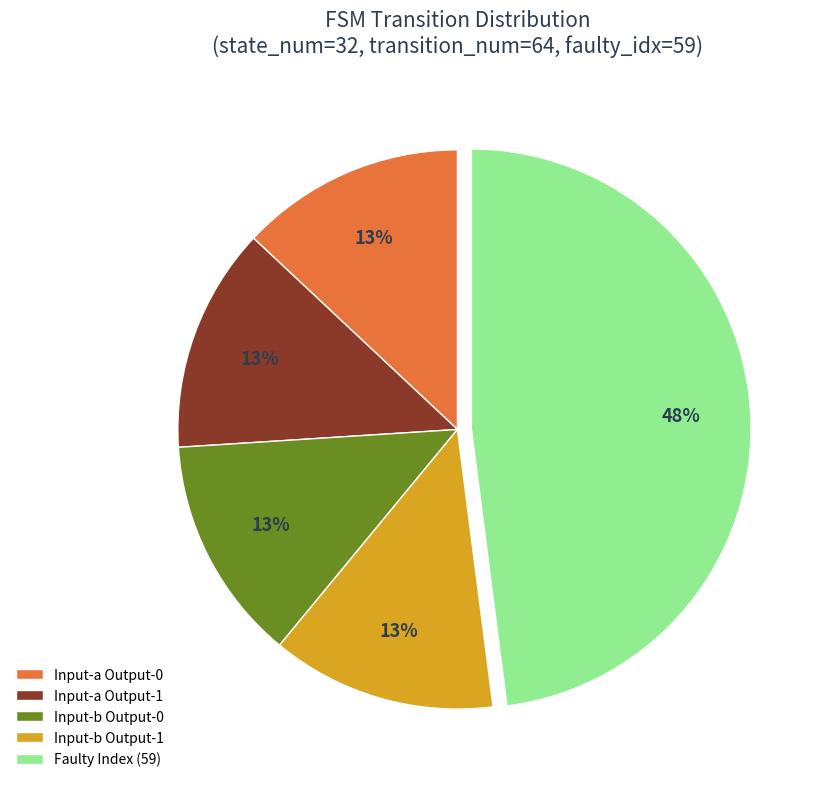

To the nearest percent, what is the difference between the largest and smallest slice percentages?

35%